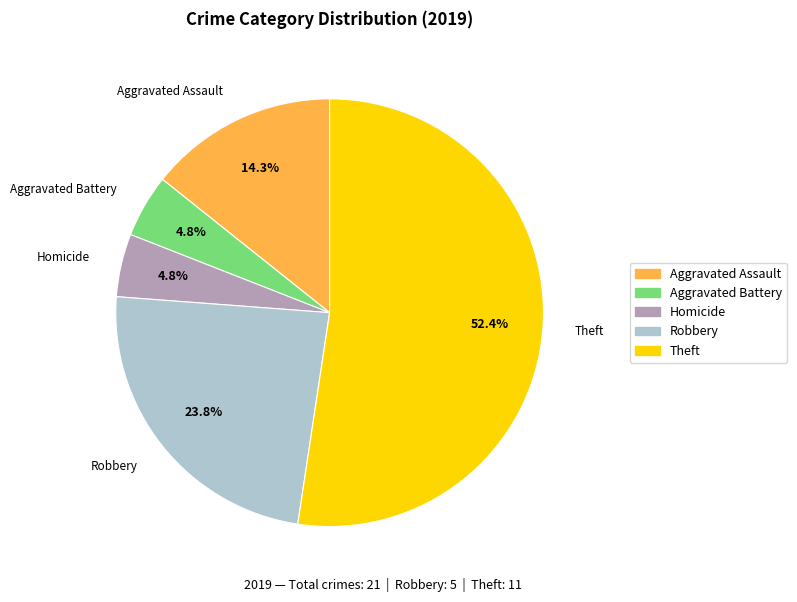

Is there a majority slice in this chart?

Yes